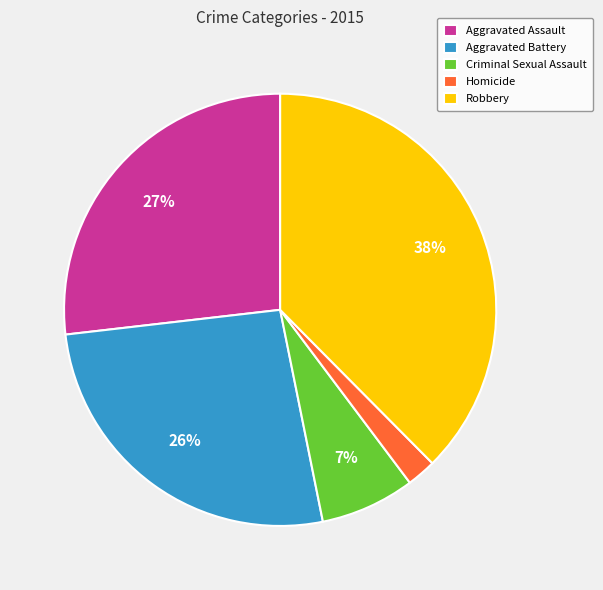

What is the smallest slice in the pie chart?

Homicide